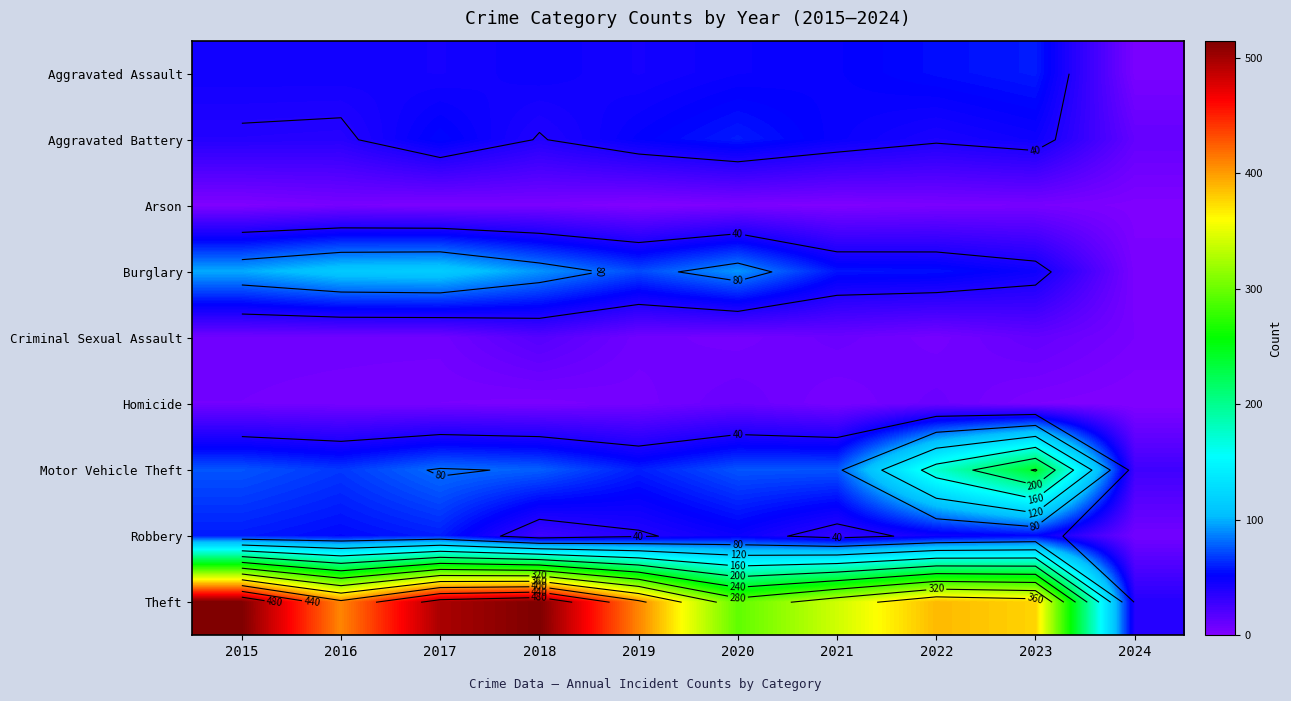

What is the difference between the Robbery values at 2016 and 2015?

5